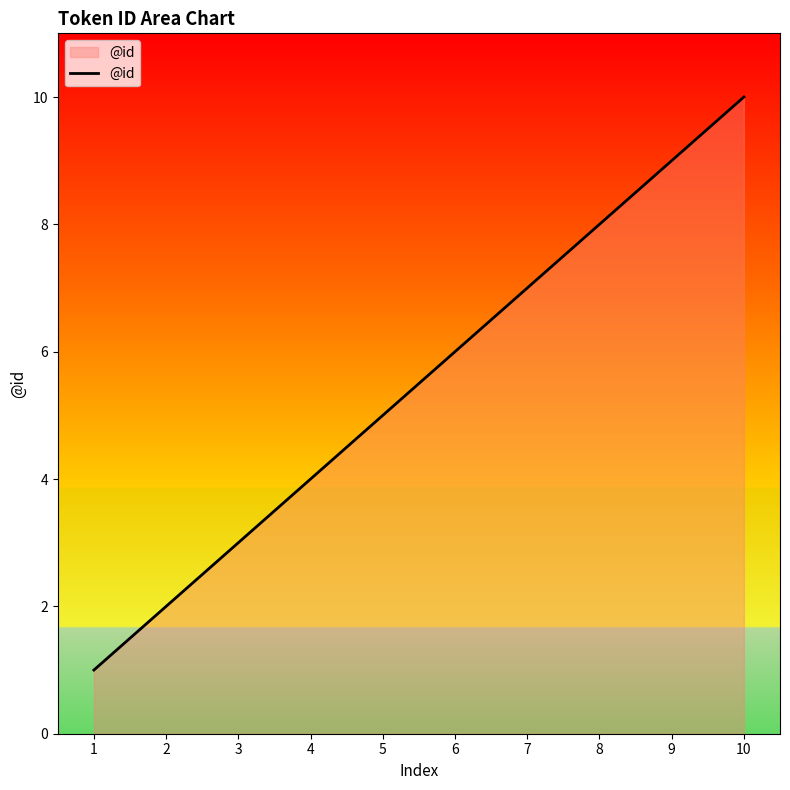

True or false: the data has more than 1 interior local peaks.

False